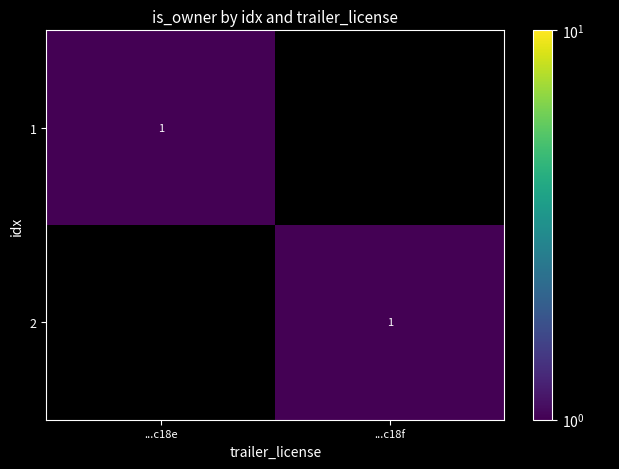

The 1 series shows 1 at ...c18e. True or false?

True